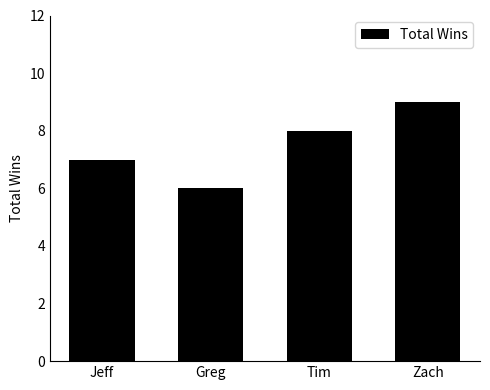

What is the sum of all values?

30